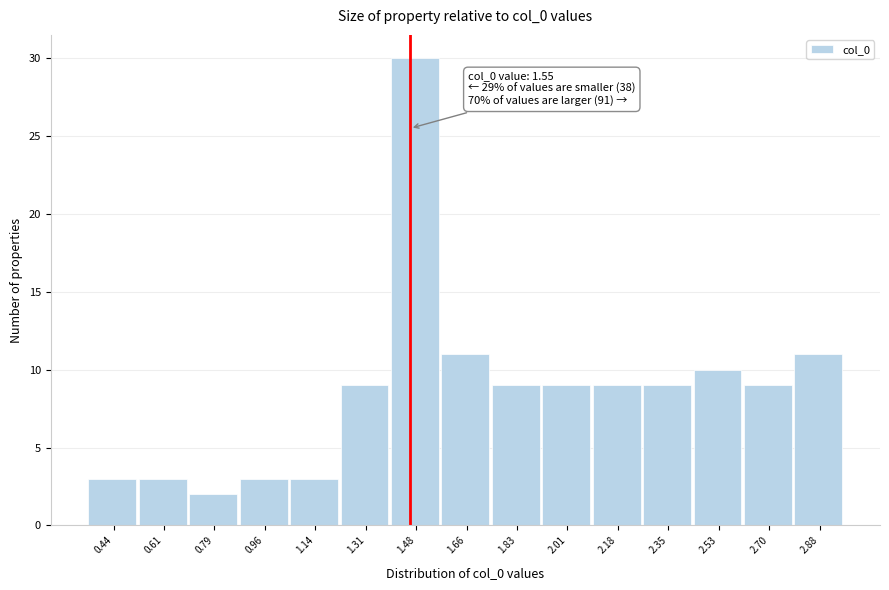

Reading left to right, transcribe all the data shown in this chart.

0.44=3	0.61=3	0.79=2	0.96=3	1.14=3	1.31=9	1.48=30	1.66=11	1.83=9	2.01=9	2.18=9	2.35=9	2.53=10	2.70=9	2.88=11